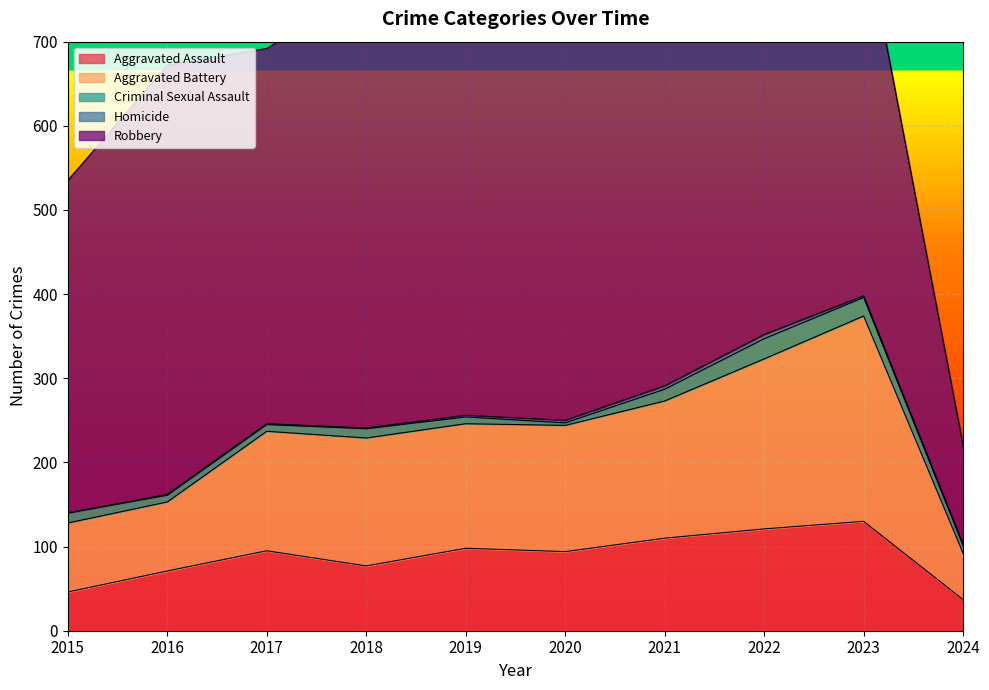

Where does the Aggravated Battery series first go above 150?

2018